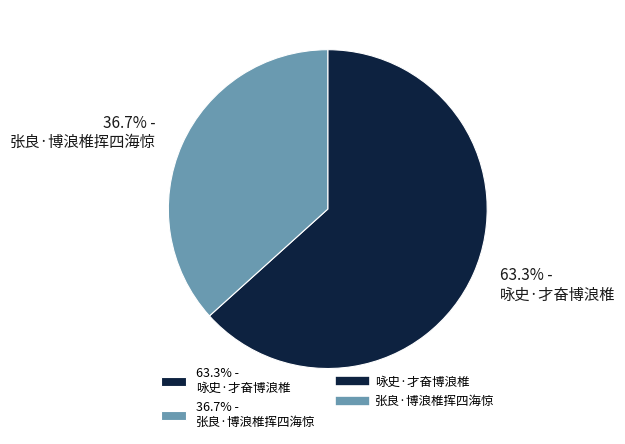

What is the largest slice in the pie chart?

63.3% - 咏史·才奋博浪椎